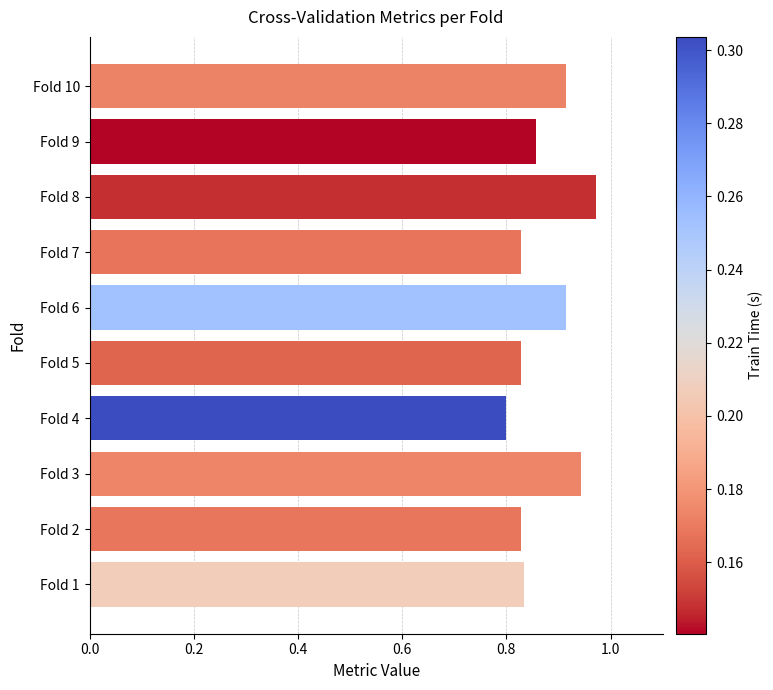

The value at Fold 7 is 0.5. True or false?

False